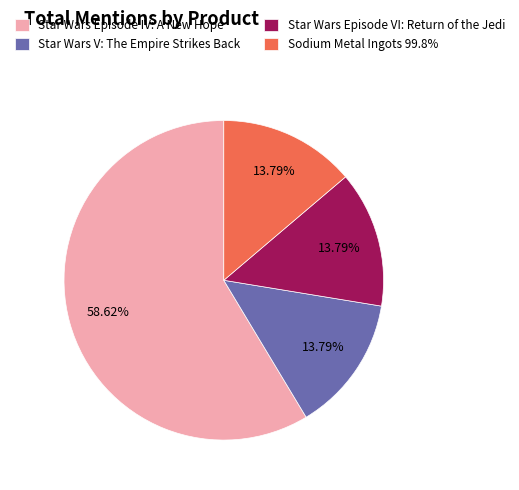

Is the sum of Star Wars Episode IV: A New Hope and Star Wars V: The Empire Strikes Back greater than half?

Yes